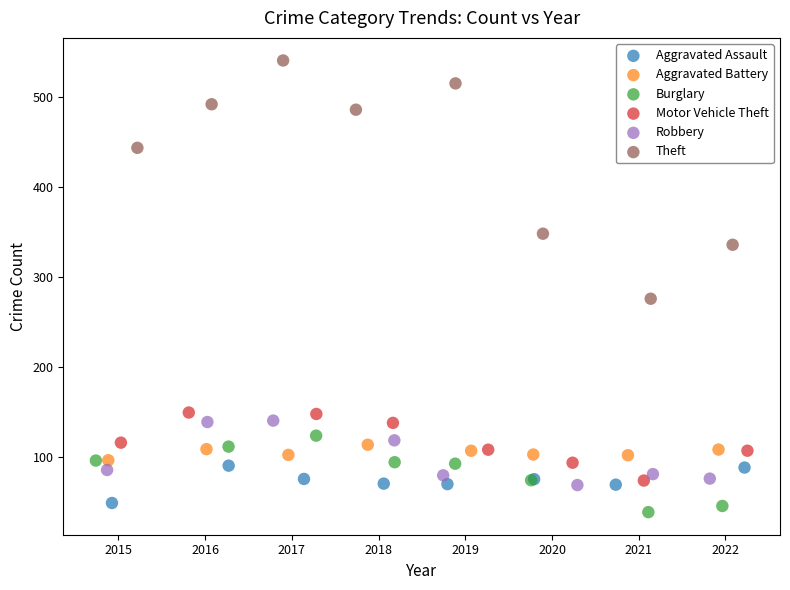

What are all the series names shown in the legend?

Aggravated Assault, Aggravated Battery, Burglary, Motor Vehicle Theft, Robbery, Theft